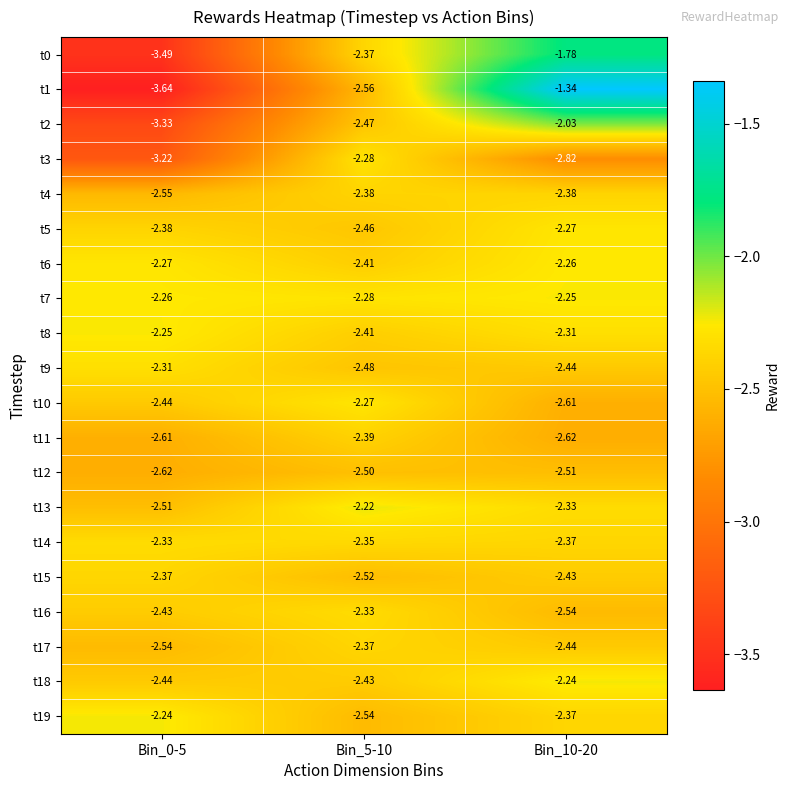

Is the value of t9 at Bin_0-5 greater than the value of t19 at Bin_5-10?

Yes